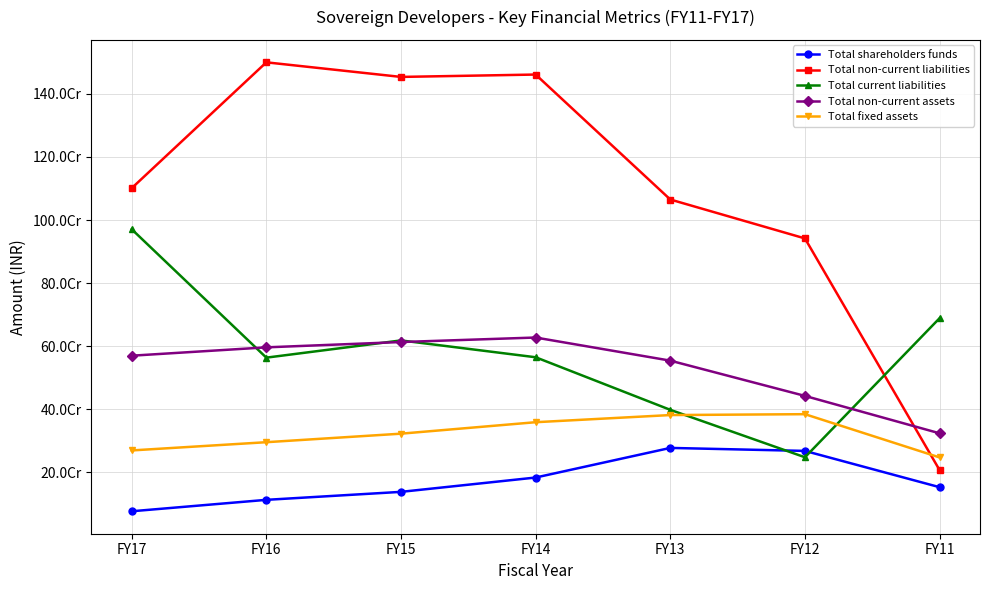

What value does the Total current liabilities series have at FY15?

617993897